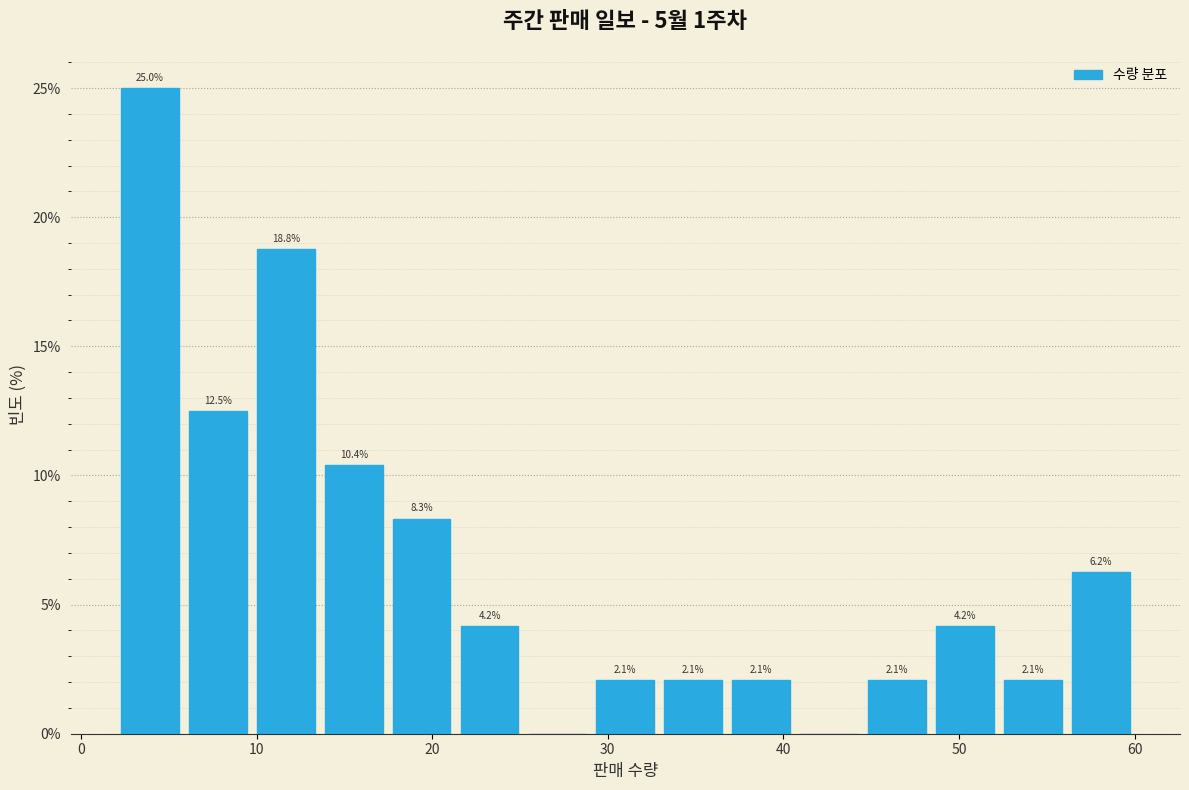

Around what value on the x-axis is the tallest bar? Give the approximate position of its centre, as read against the axis.

4